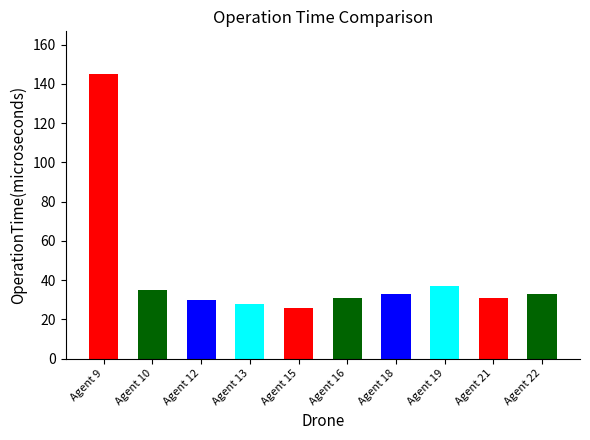

Where does the data first go above 33?

Agent 9